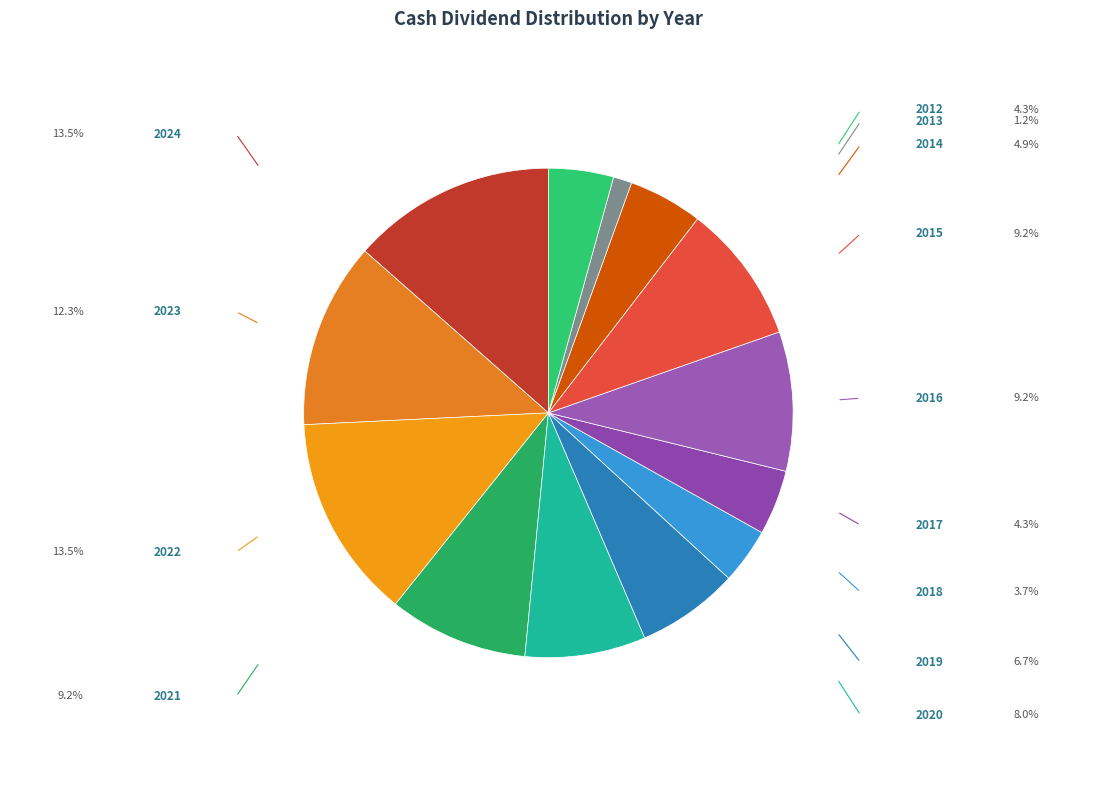

Is it true that 2021 is 21% of the pie?

False